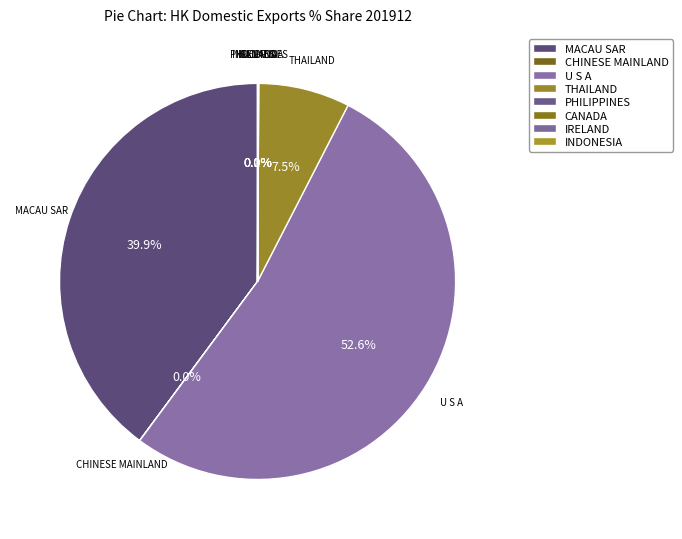

Is it true that CANADA is 0% of the pie?

True